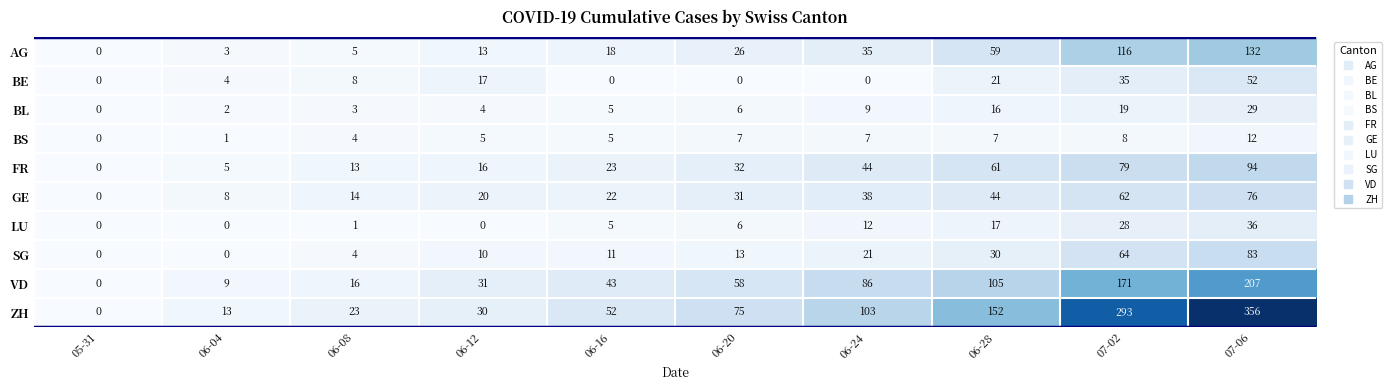

True or false: ZH has a value of 113 at 06-20.

False